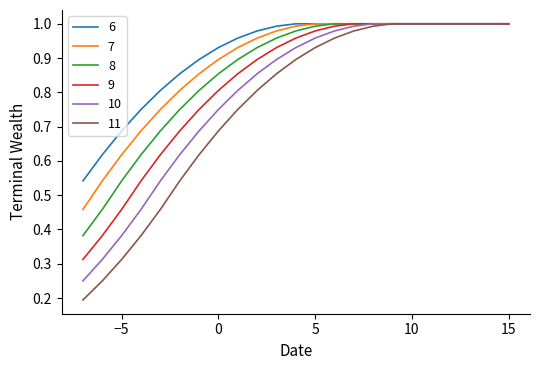

Rank the series by their average value, from highest to lowest.

6, 7, 8, 9, 10, 11